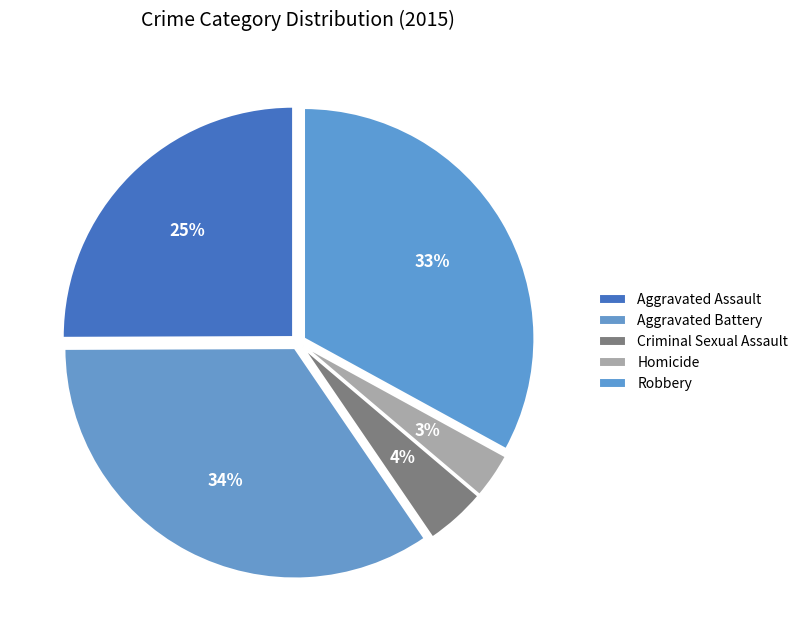

How many slices are in this pie chart?

5